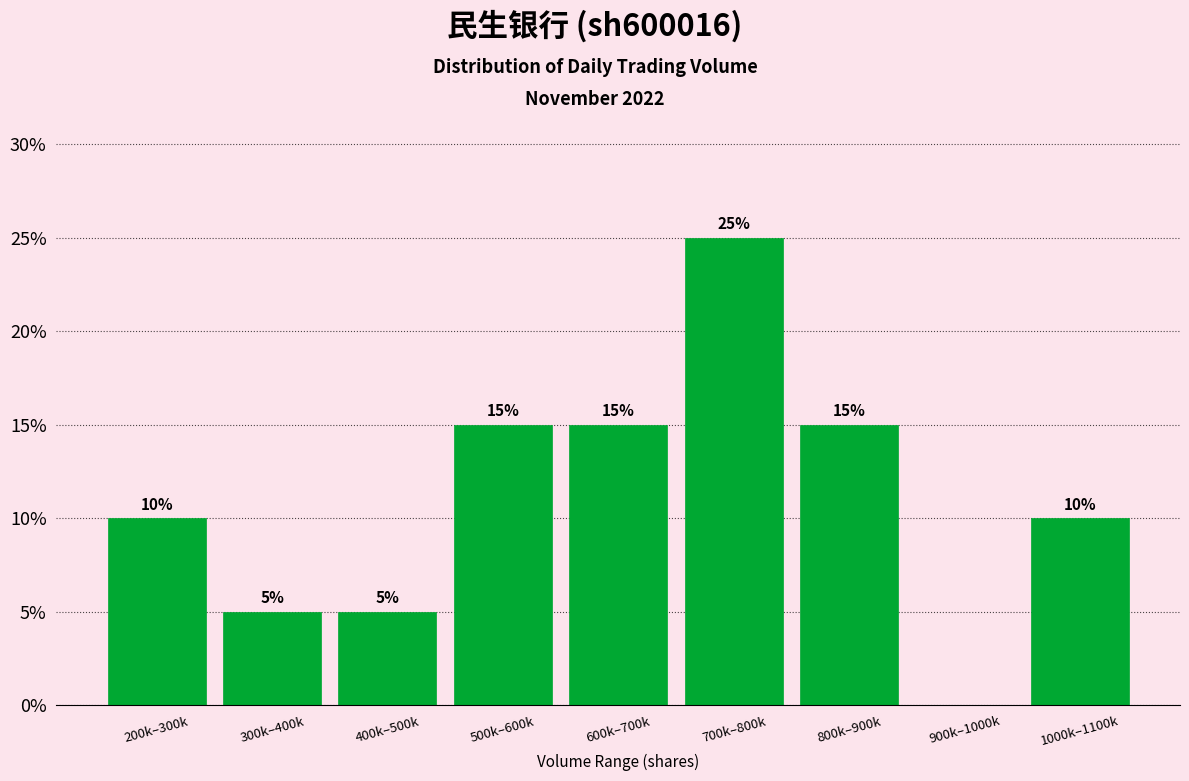

Reading left to right, extract all data points from this chart.

200k–300k=10	300k–400k=5	400k–500k=5	500k–600k=15	600k–700k=15	700k–800k=25	800k–900k=15	900k–1000k=0	1000k–1100k=10